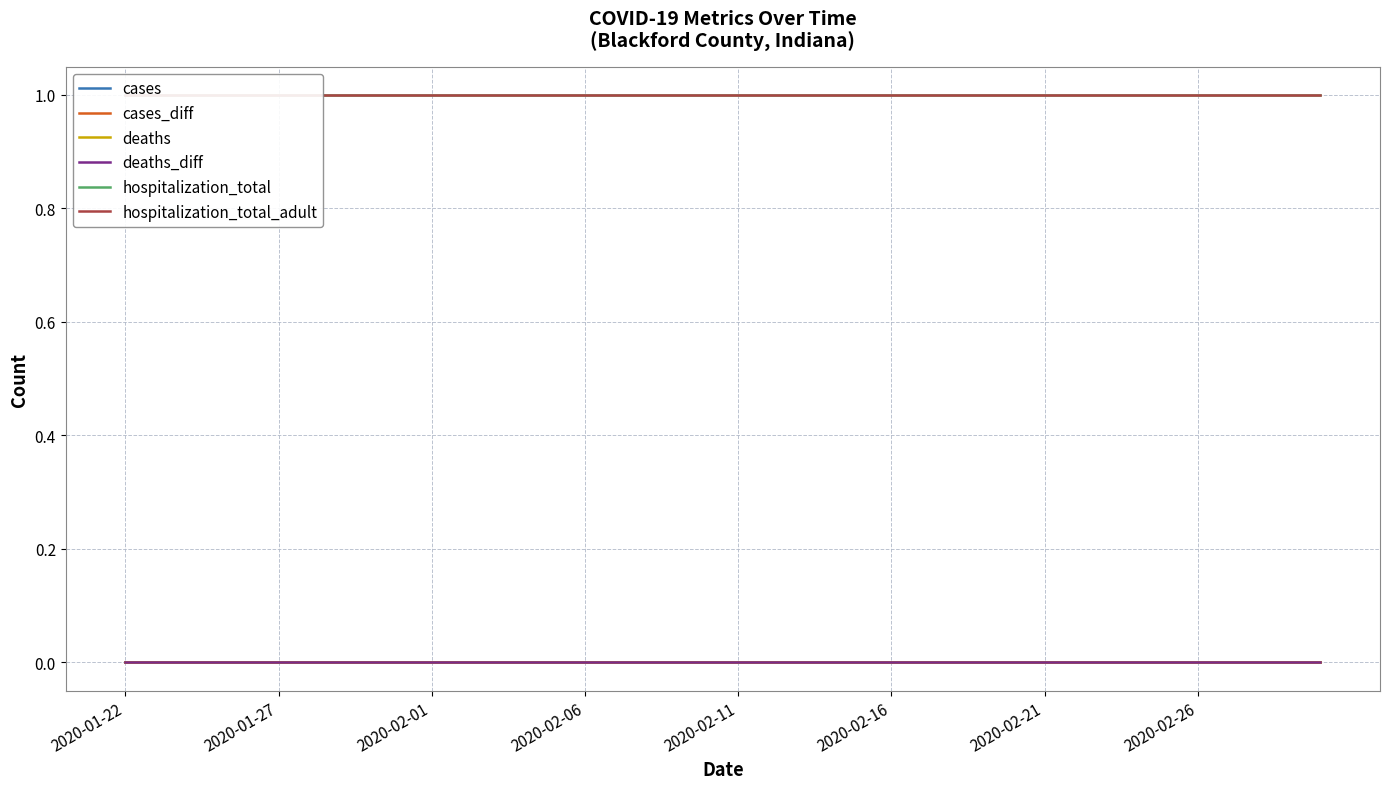

How many distinct data groups are displayed?

6